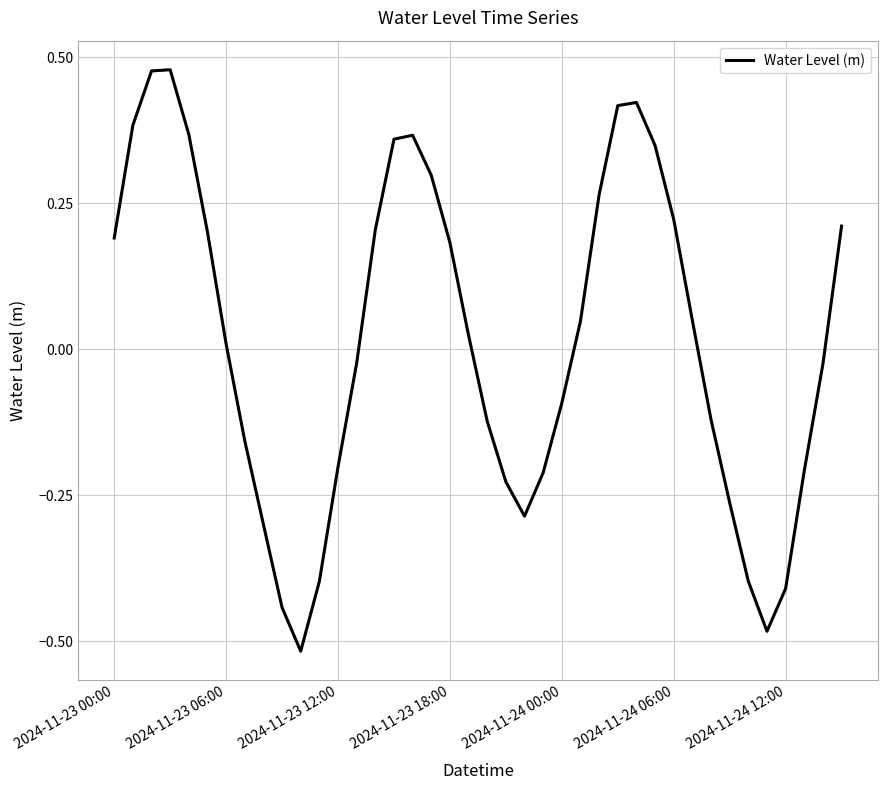

What is the difference between the maximum and minimum values?

1.0